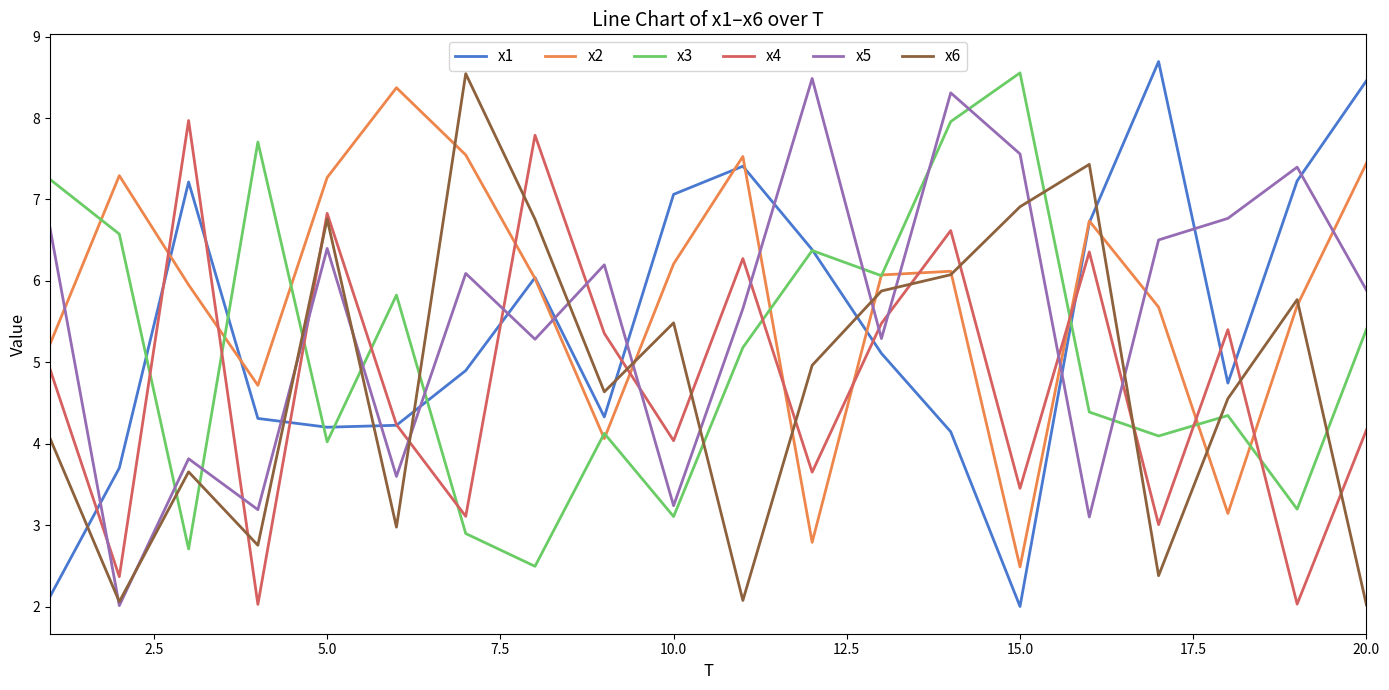

How many lines are shown in the chart?

6